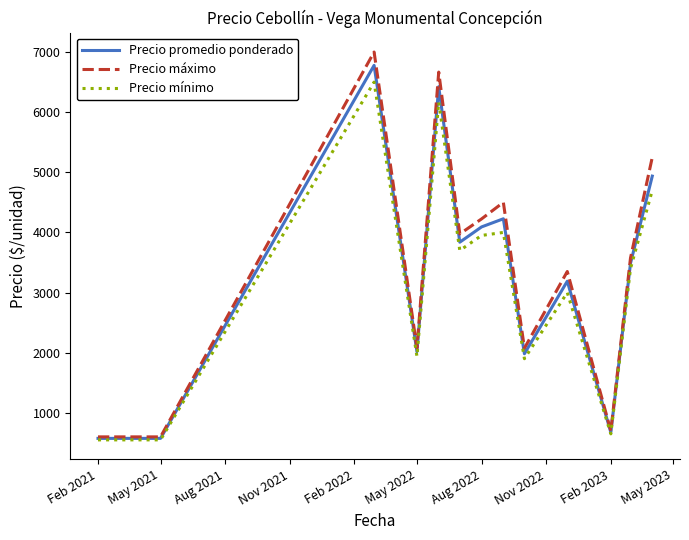

What is the difference between the maximum and second lowest values in the Precio promedio ponderado series?

6203.0